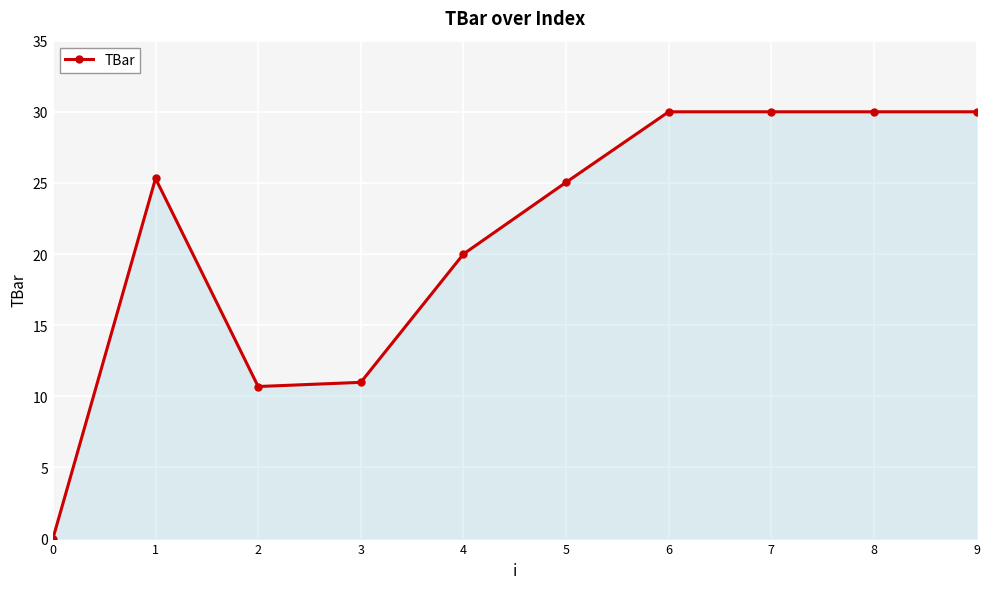

At which category does the data reach its first local peak?

1